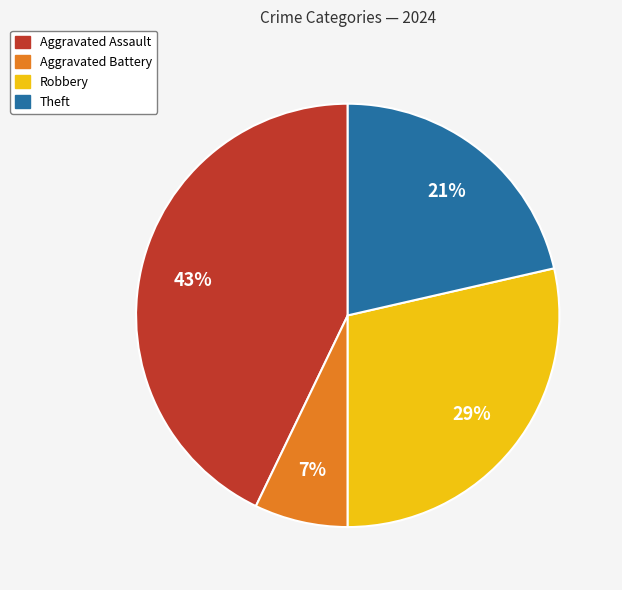

Is the sum of Aggravated Assault and Theft greater than half?

Yes